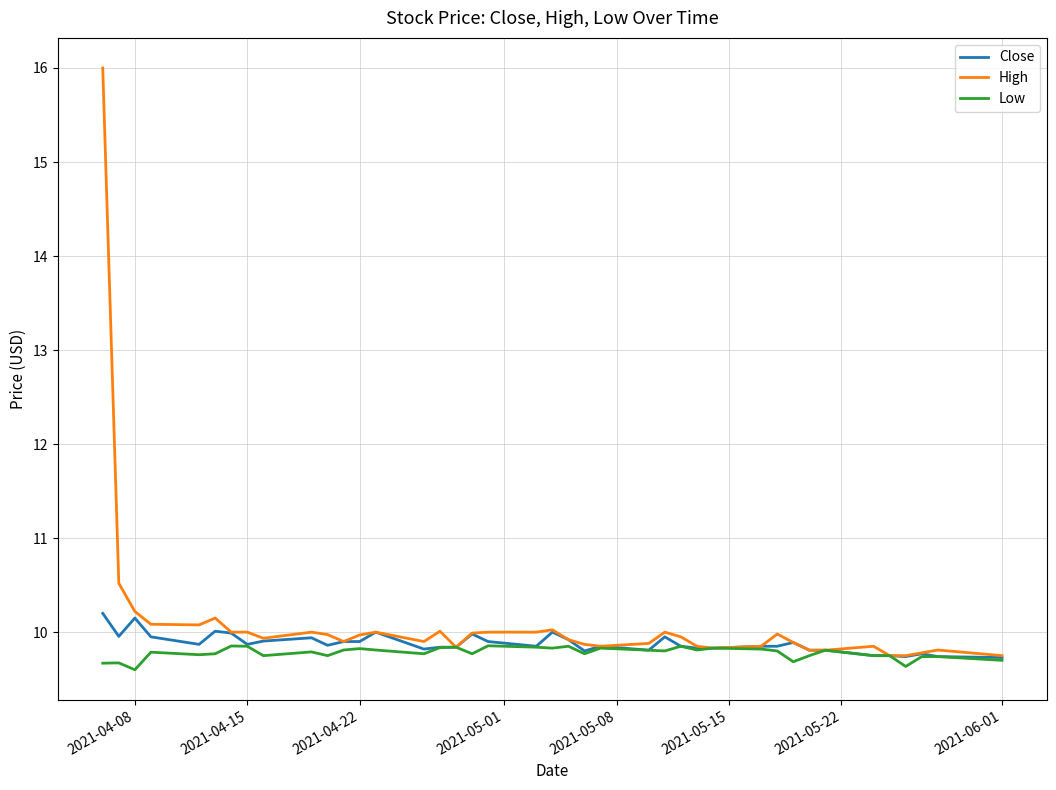

Which series has the largest range (max minus min)?

High